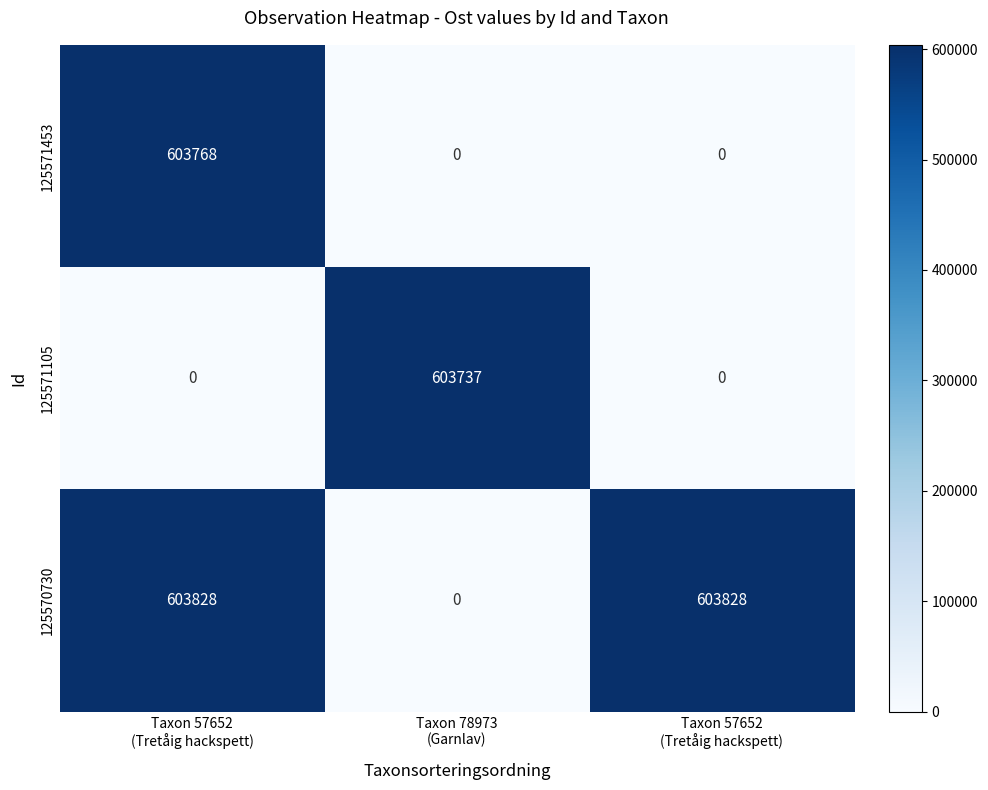

Rank the series by their maximum value, from highest to lowest.

125570730, 125571453, 125571105